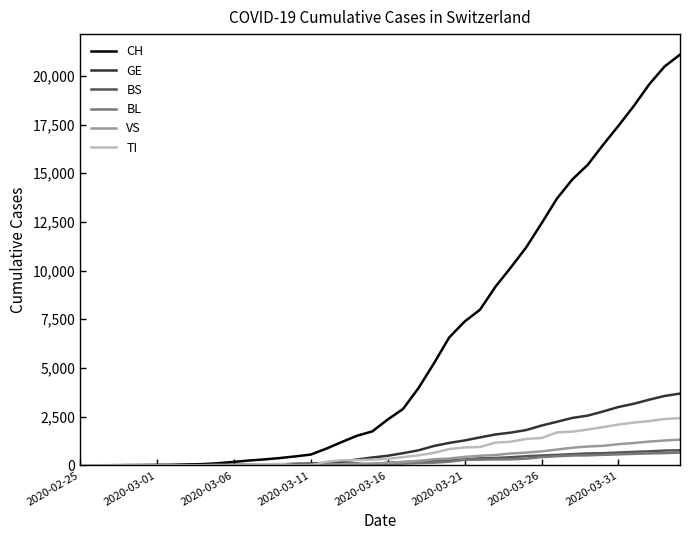

Which series has the largest range (max minus min)?

CH